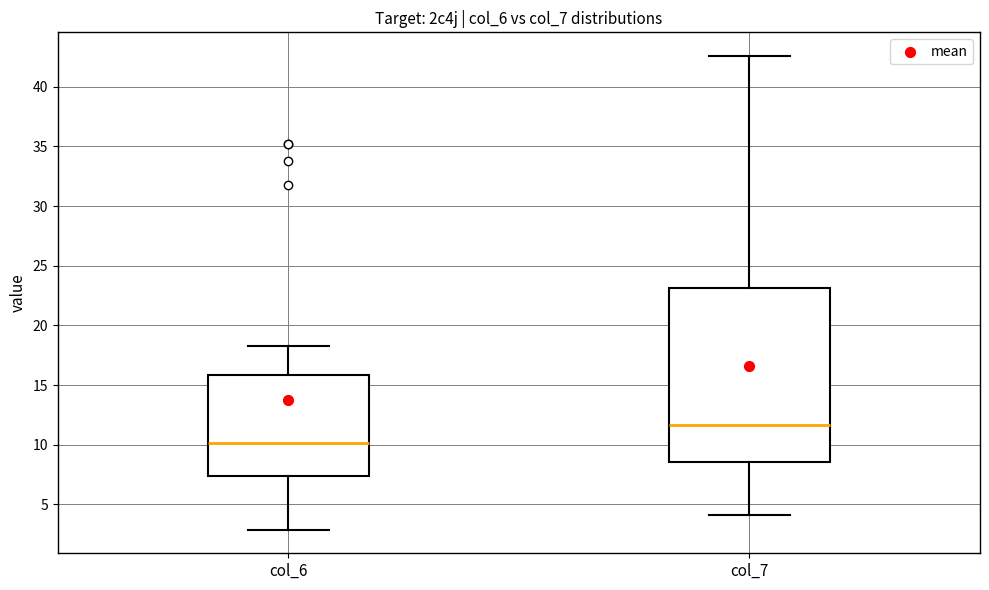

Comparing the boxes themselves (not the whiskers), which one is the tallest?

col_7